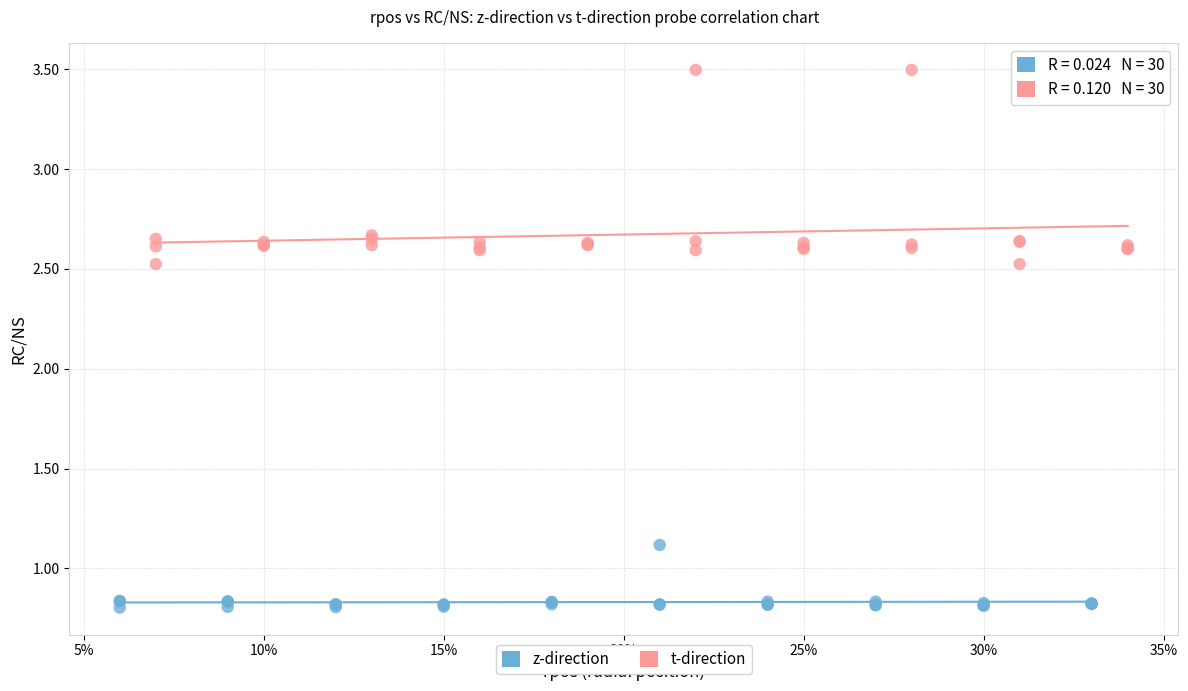

Which series contains the highest Y value?

t-direction